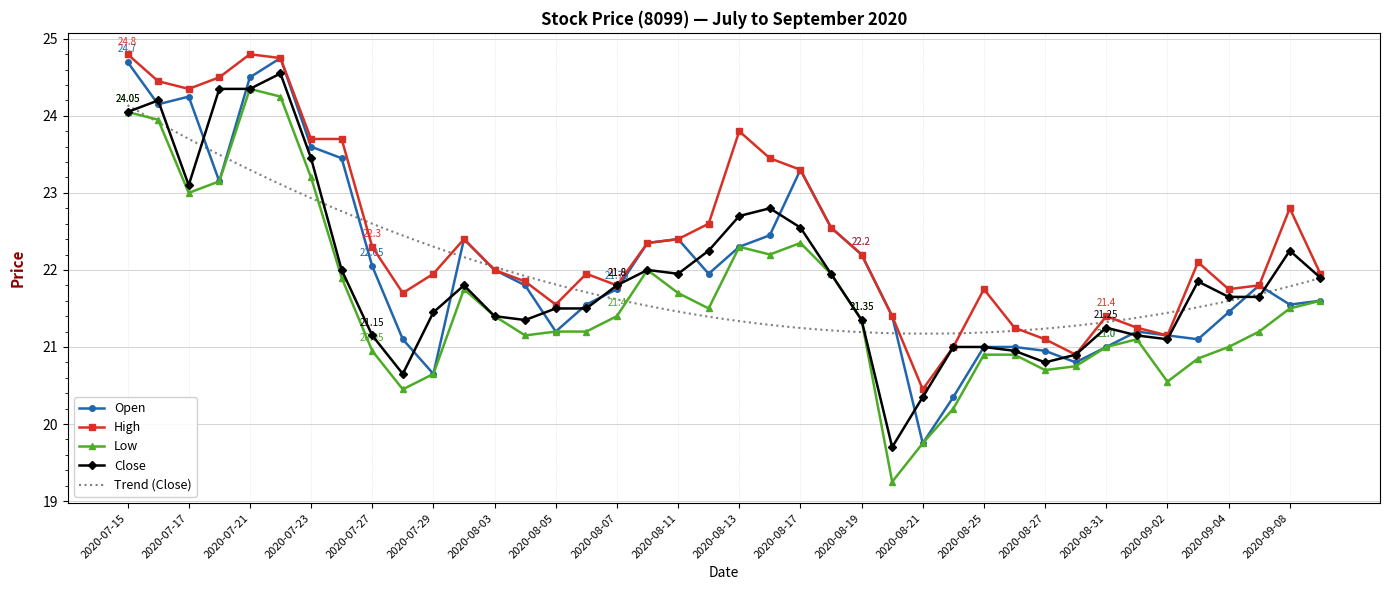

Which series has the largest total across all categories?

High